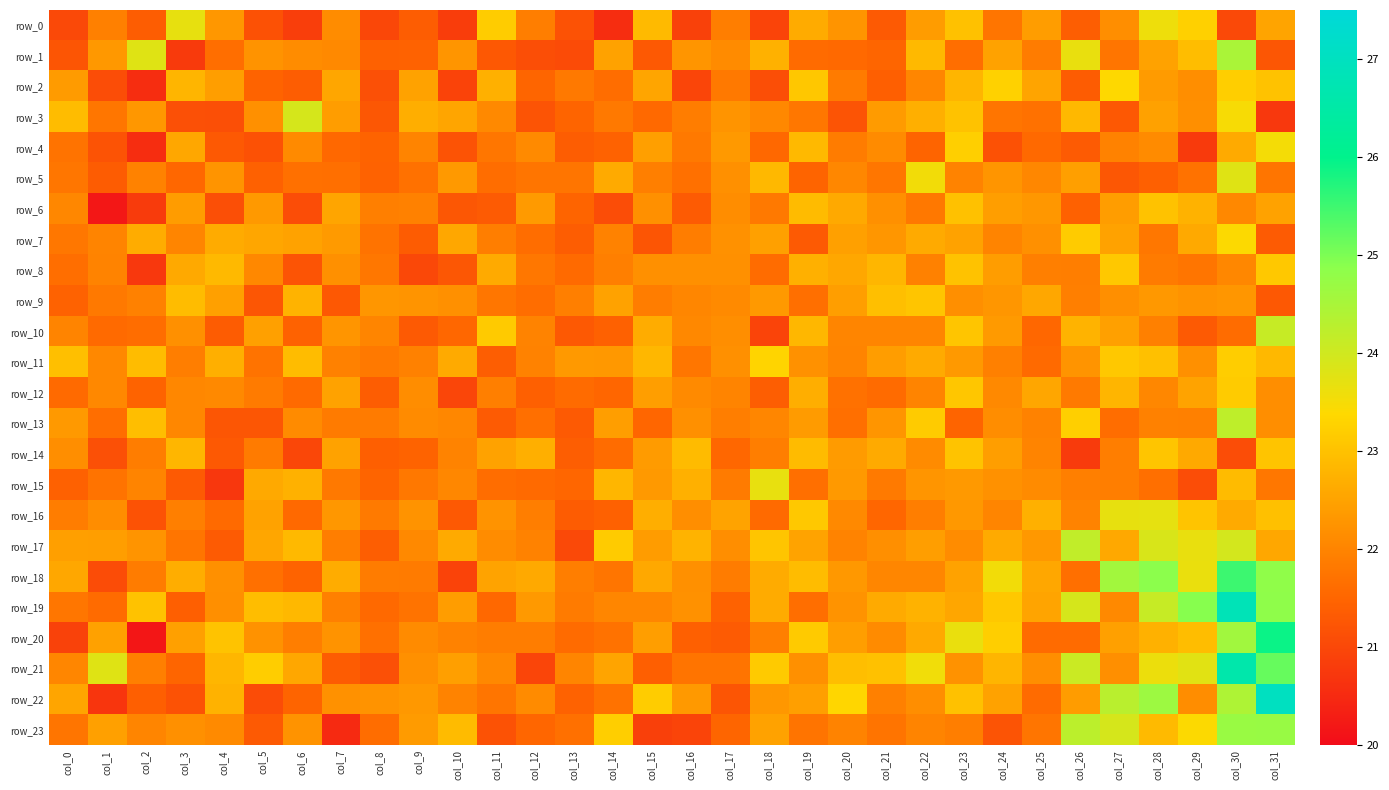

Which label corresponds to the smallest value in the chart?

col_2